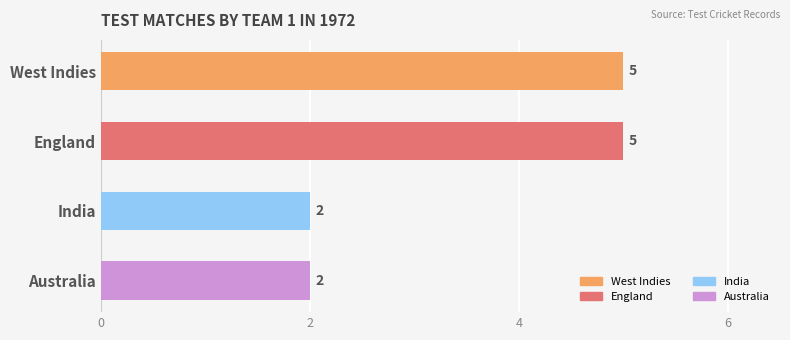

What is the value of the 1st bar from the top?

5